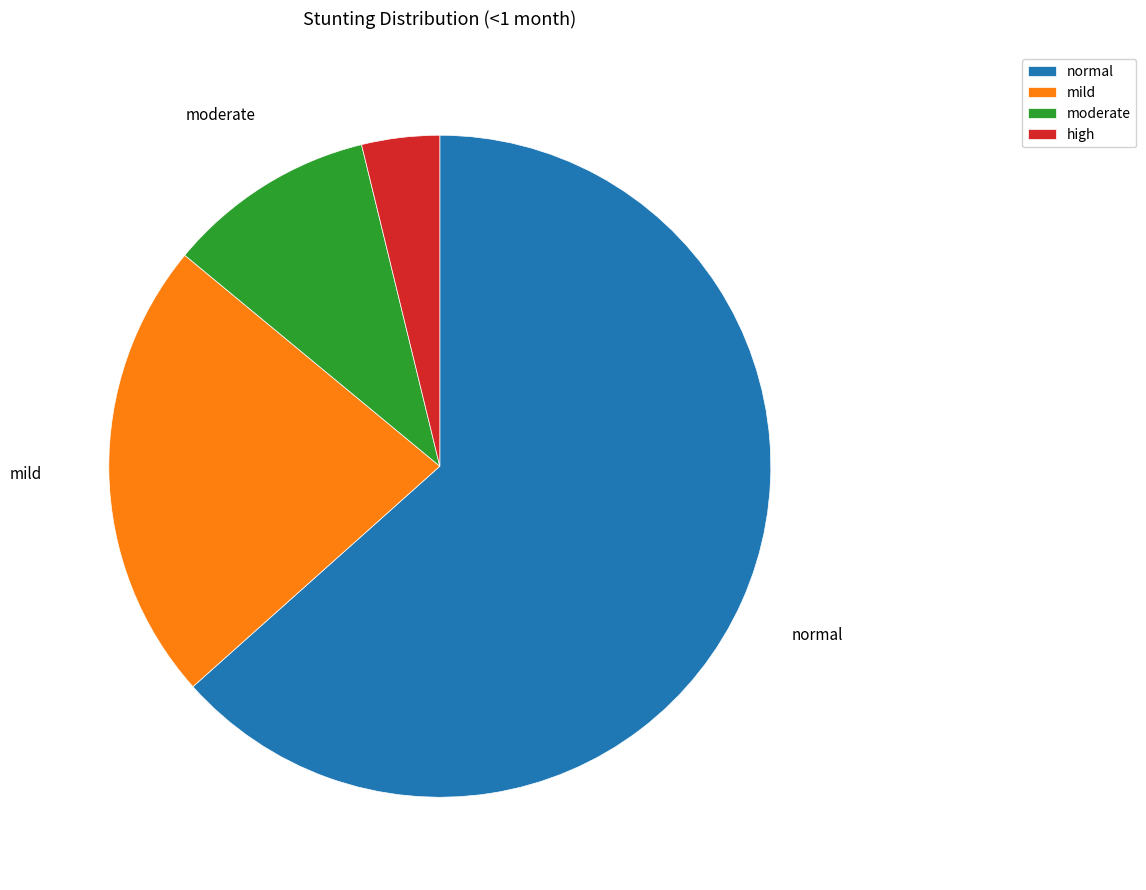

Approximately how many times larger is the value at mild compared to high?

5.9